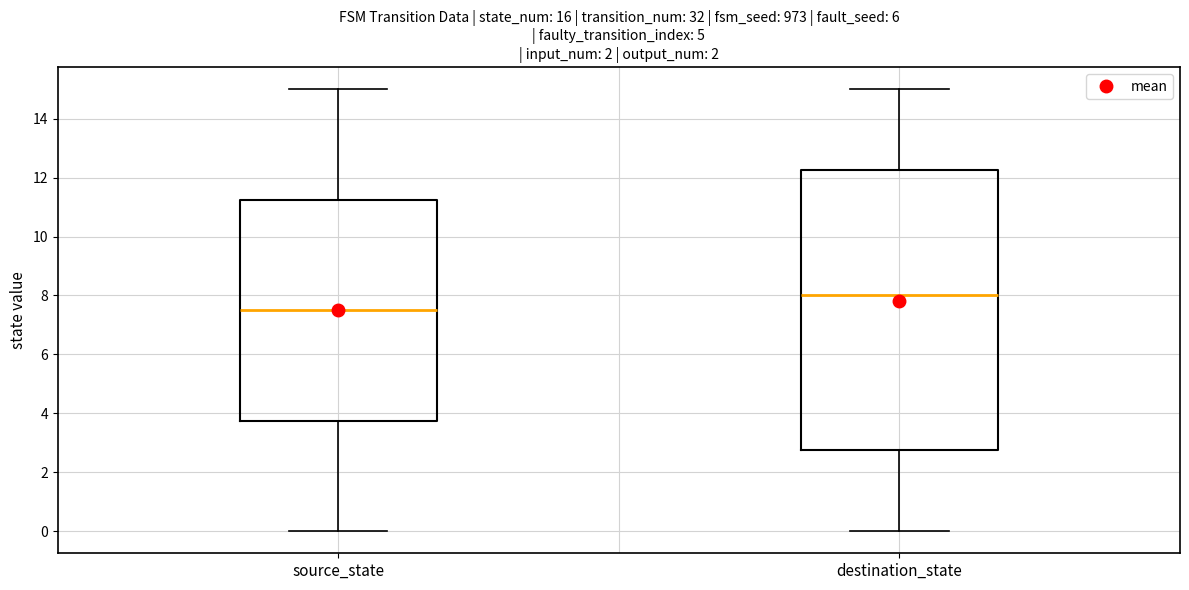

Reading left to right, transcribe this box plot: for each box, give where its median line is, the range the box spans, and where its two whiskers end, as read against the y-axis. The values are not printed on the chart, so give them approximately, as read against the axis.

source_state: median 7.6, box 3.8 to 11.2, whiskers 0.0 to 15.0
destination_state: median 8.0, box 2.8 to 12.2, whiskers 0.0 to 15.0